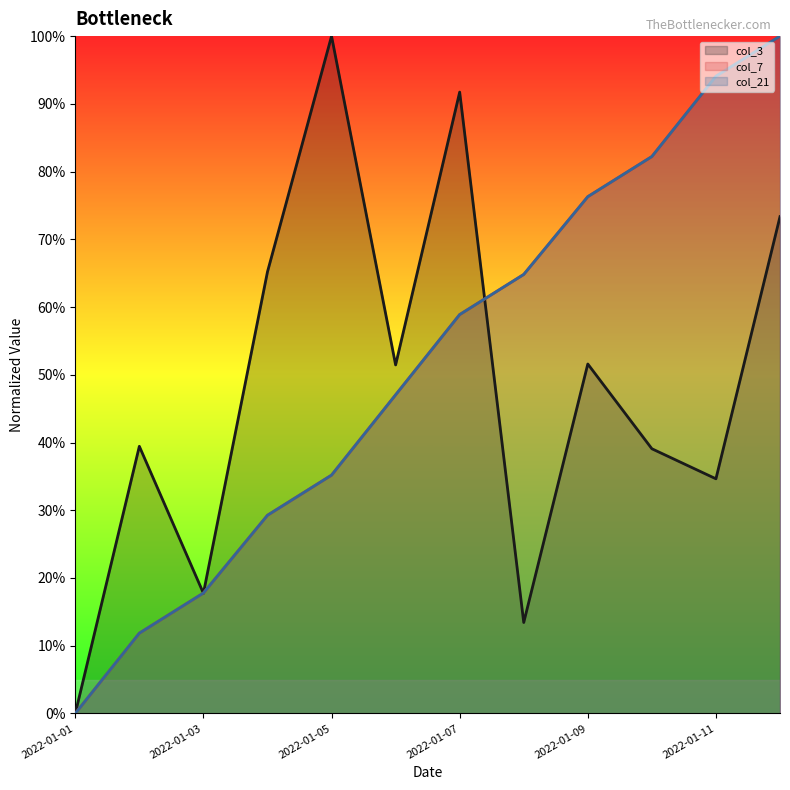

What value does the col_3 series have at 2022-01-06?

0.5